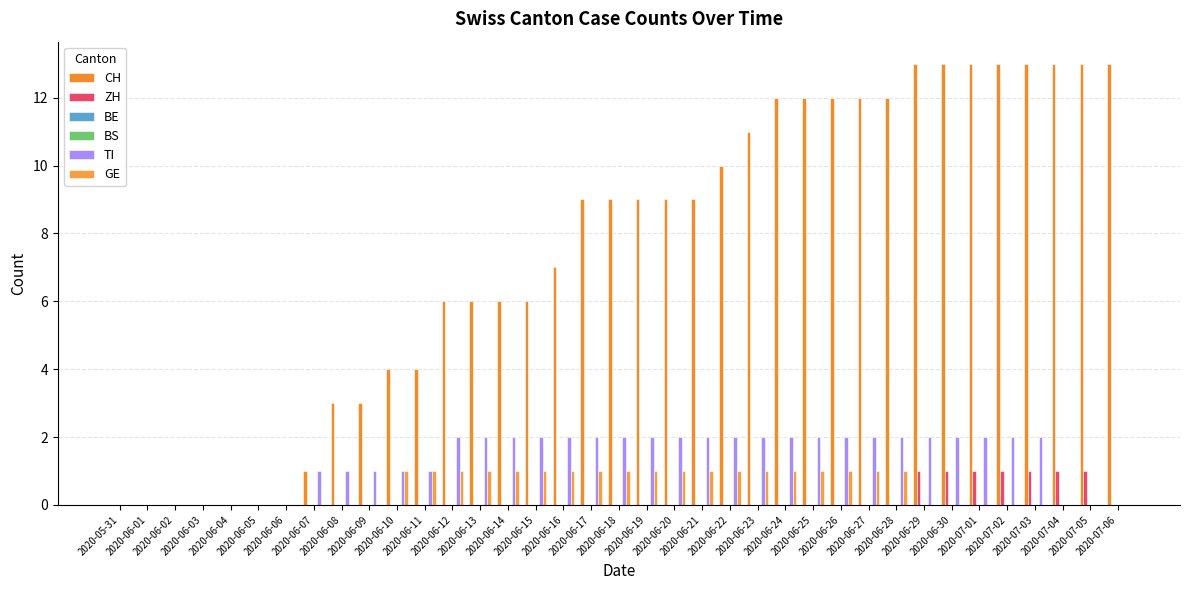

Count the GE values in the range 0 to 1.

37